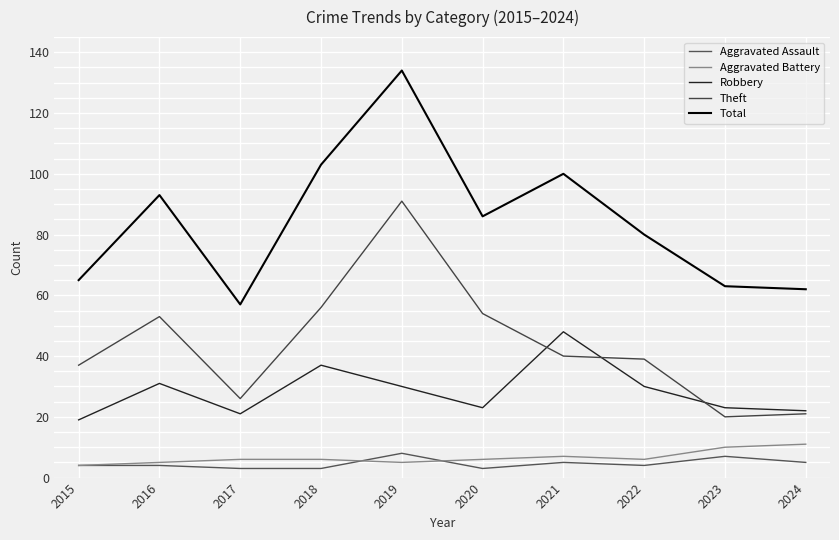

True or false: Aggravated Battery and Theft cross at least once.

False